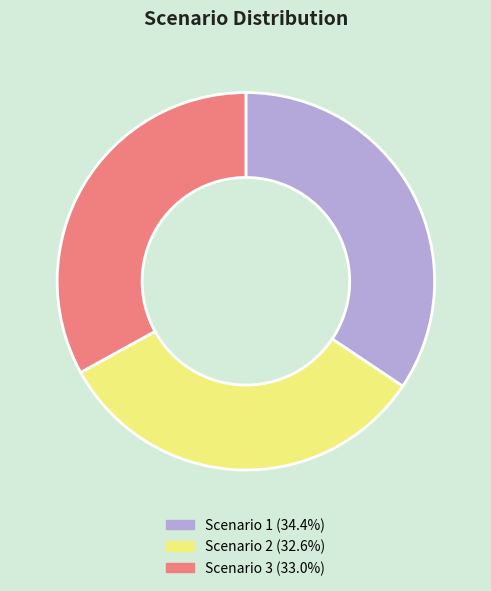

True or false: Scenario 1 accounts for 27% of the total.

False